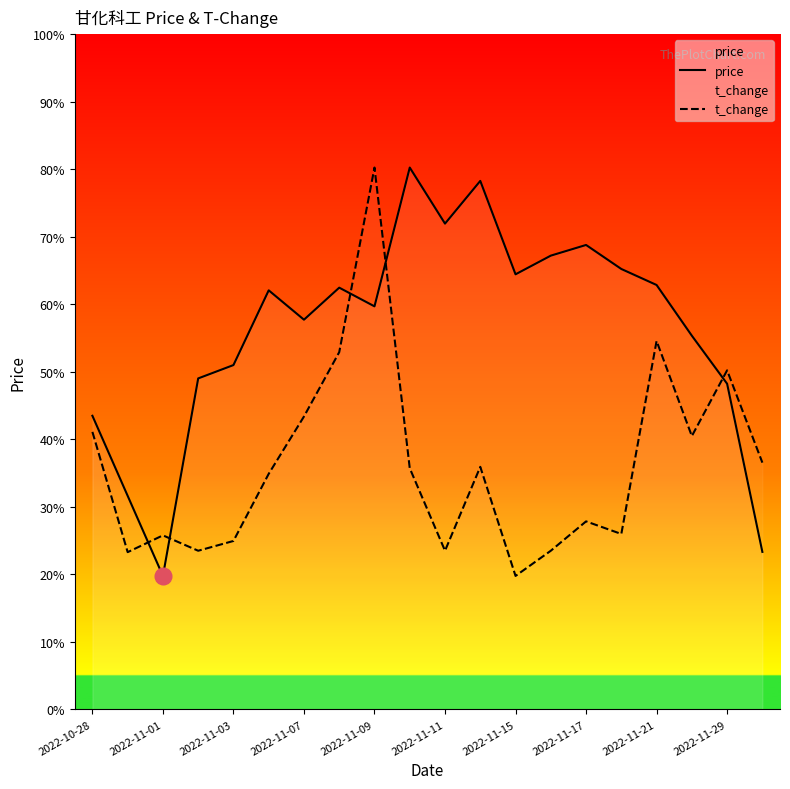

Which series has the largest total across all categories?

price